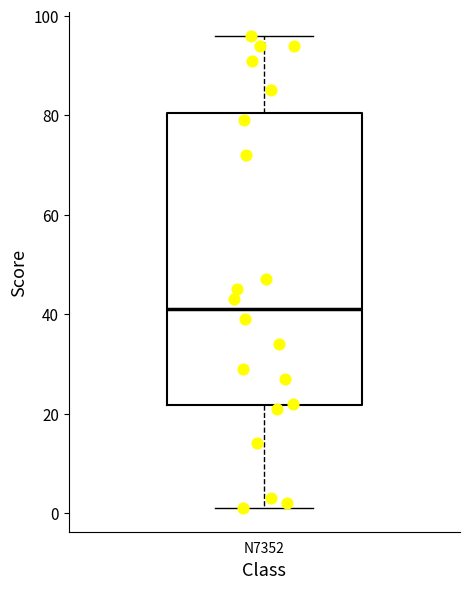

Where is the lower edge of the box for N7352 on the y-axis? The values are not printed on the chart, so give them approximately, as read against the axis.

22